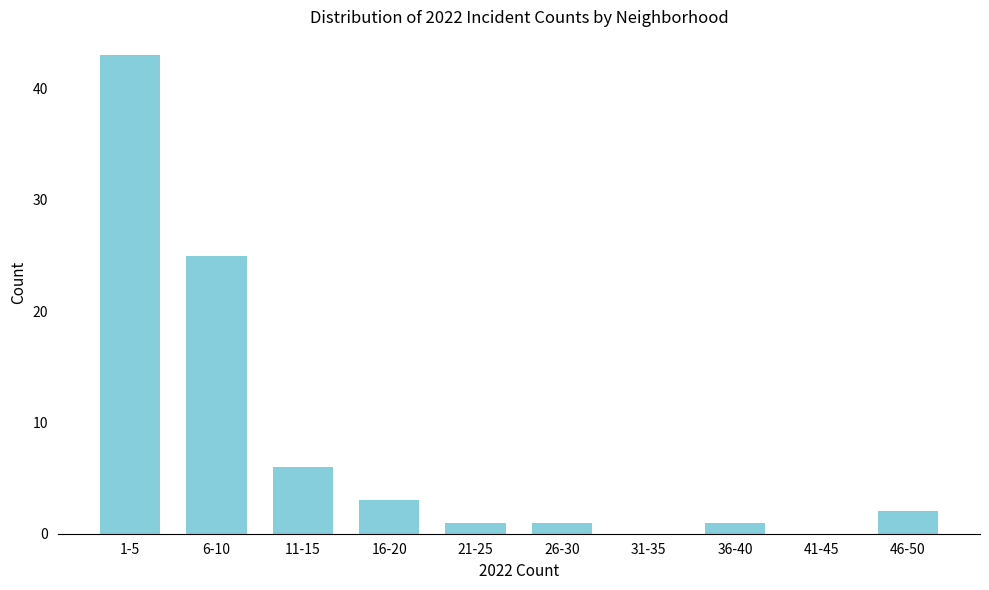

Reading left to right, extract all data points from this chart.

1-5=43	6-10=25	11-15=6	16-20=3	21-25=1	26-30=1	31-35=0	36-40=1	41-45=0	46-50=2